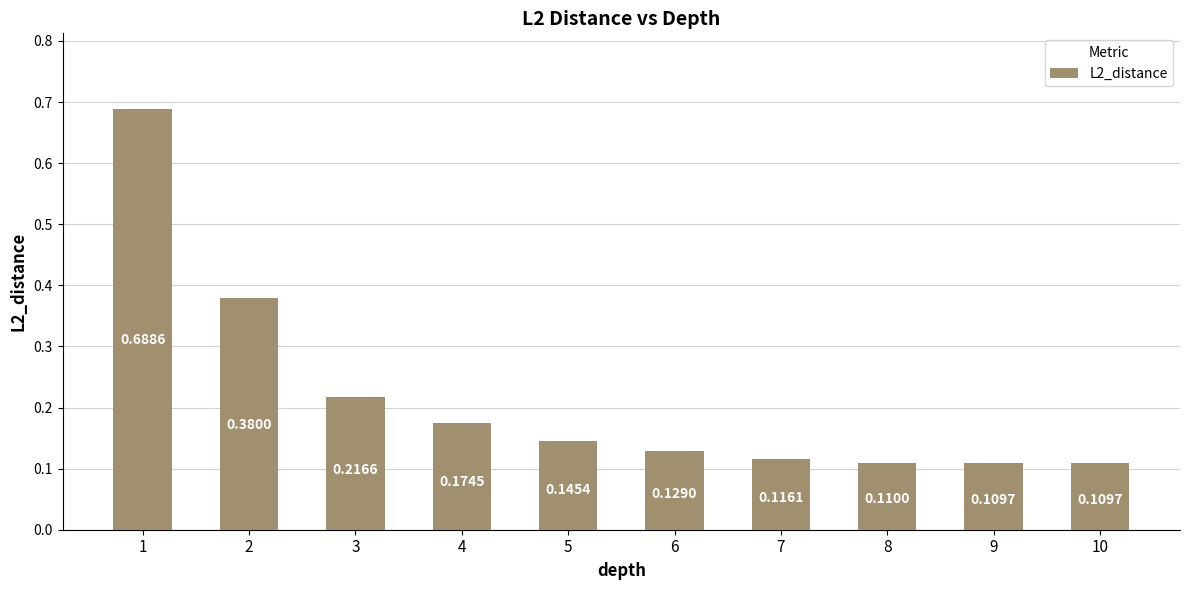

What is the change in value from 1 to 10?

-0.6